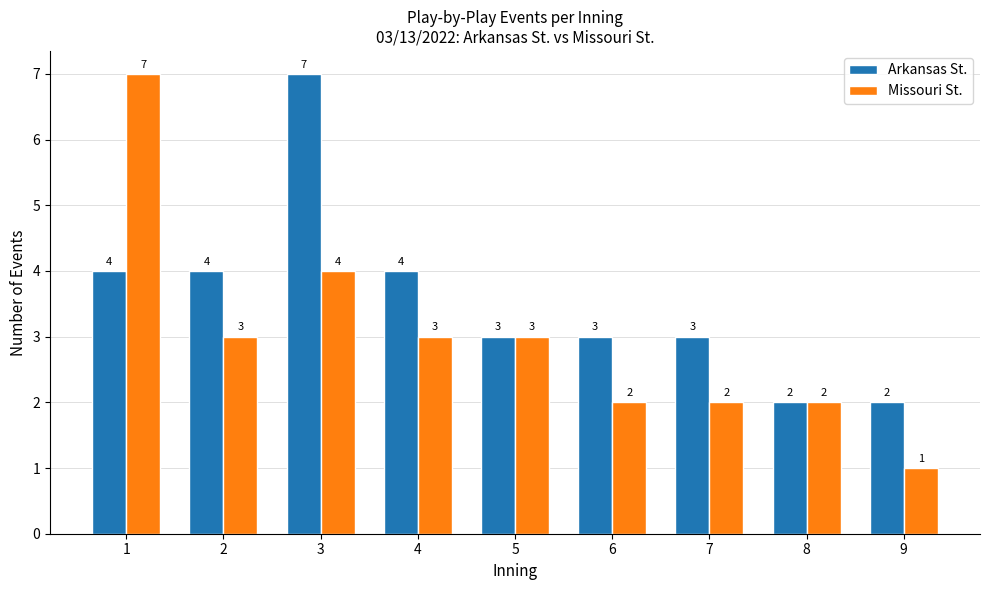

Is the value of Arkansas St. at 4 greater than the value of Missouri St. at 4?

Yes